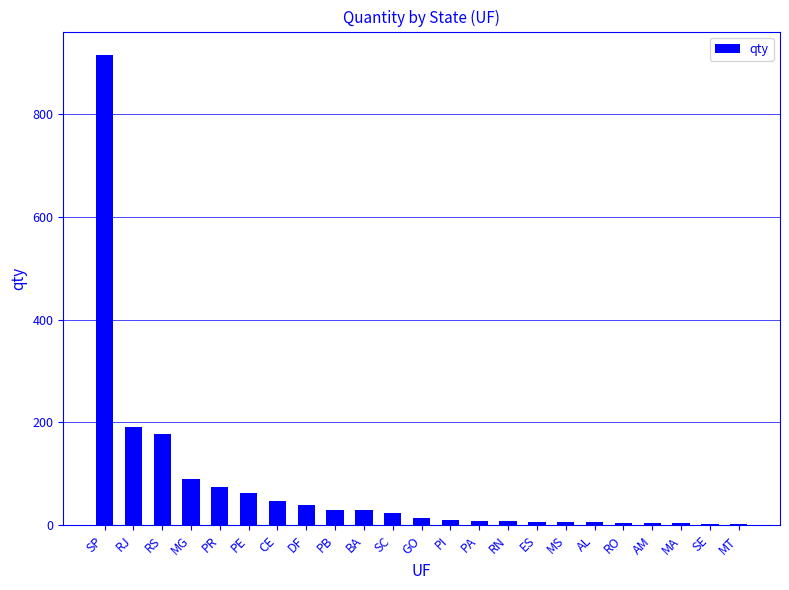

Between PR and SP, which is larger?

SP